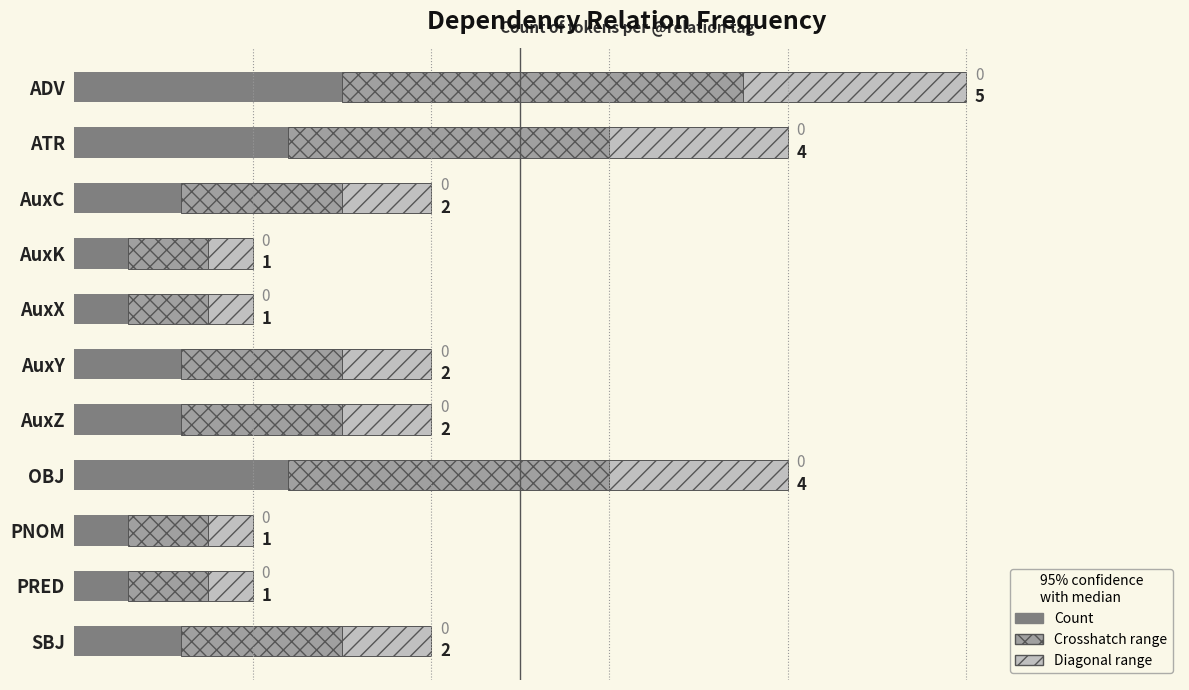

Rank the categories by Crosshatch range value from highest to lowest.

ADV, ATR, OBJ, AuxC, AuxY, AuxZ, SBJ, AuxK, AuxX, PNOM, PRED